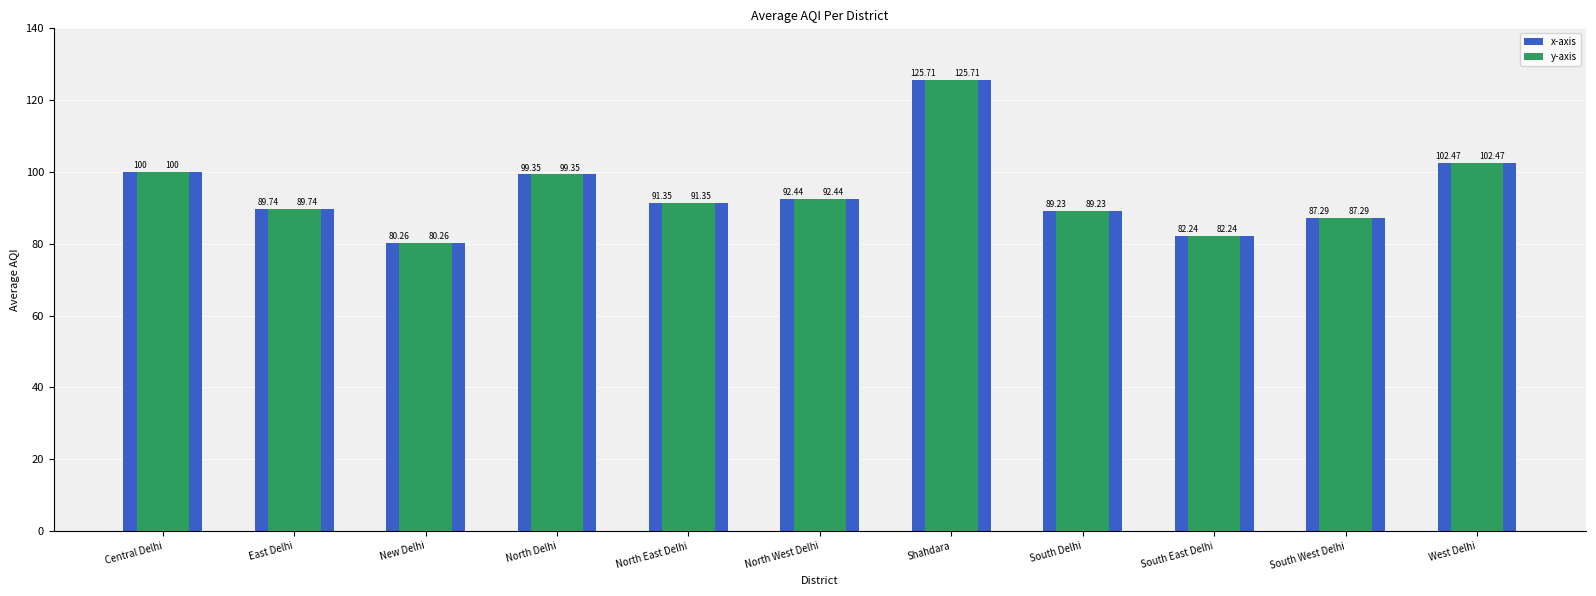

How many bars are there in each group?

2